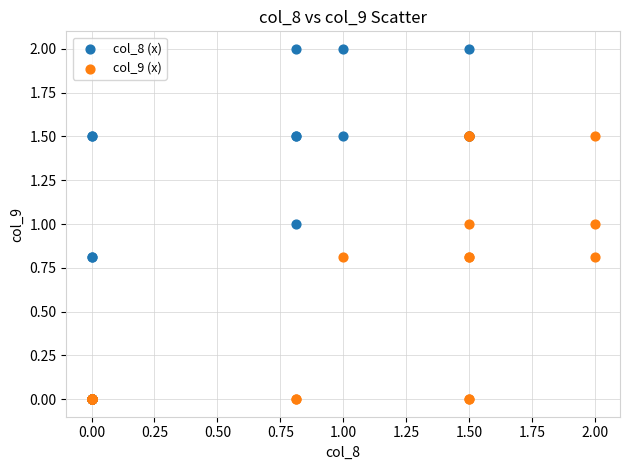

Which series reaches the maximum Y coordinate?

col_8 (x)